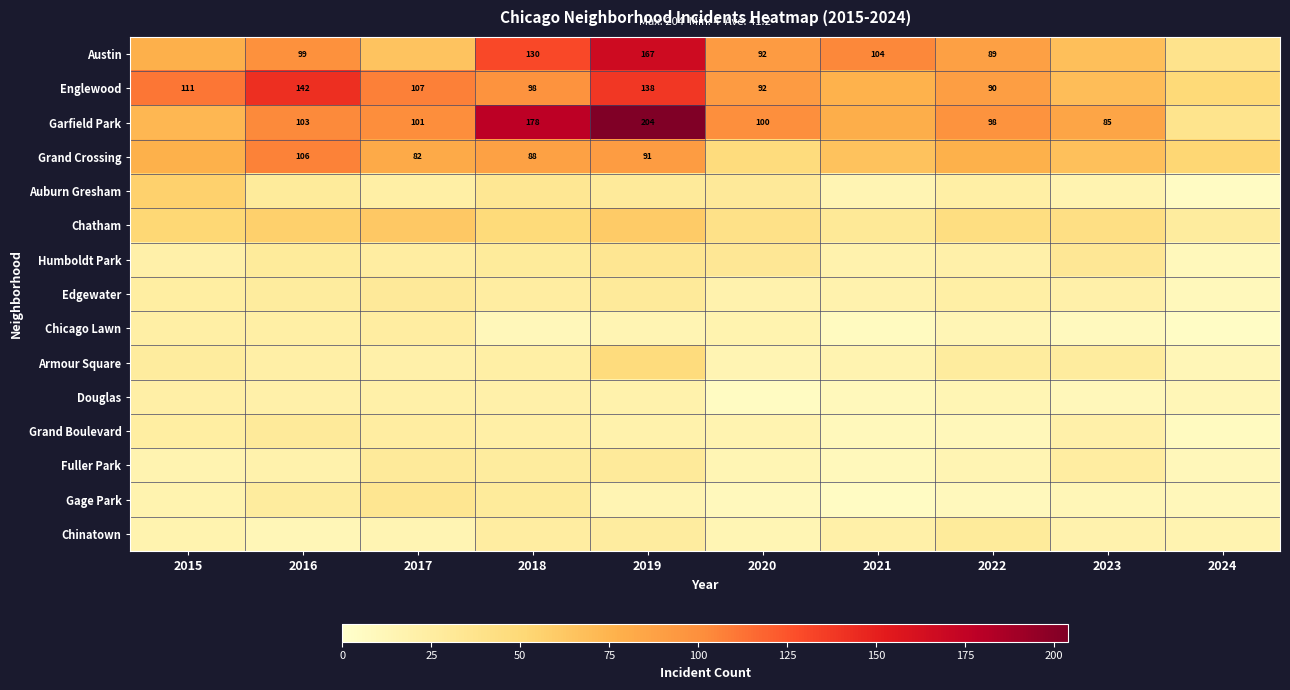

What is the difference between the Garfield Park values at 2017 and 2023?

16